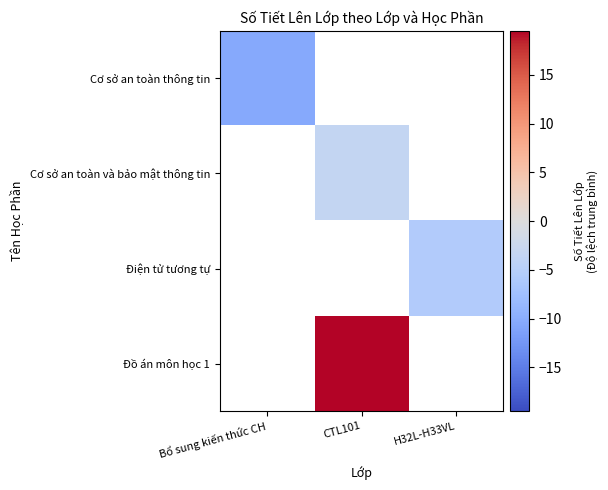

At which category does the chart reach its peak across all series?

CTL101